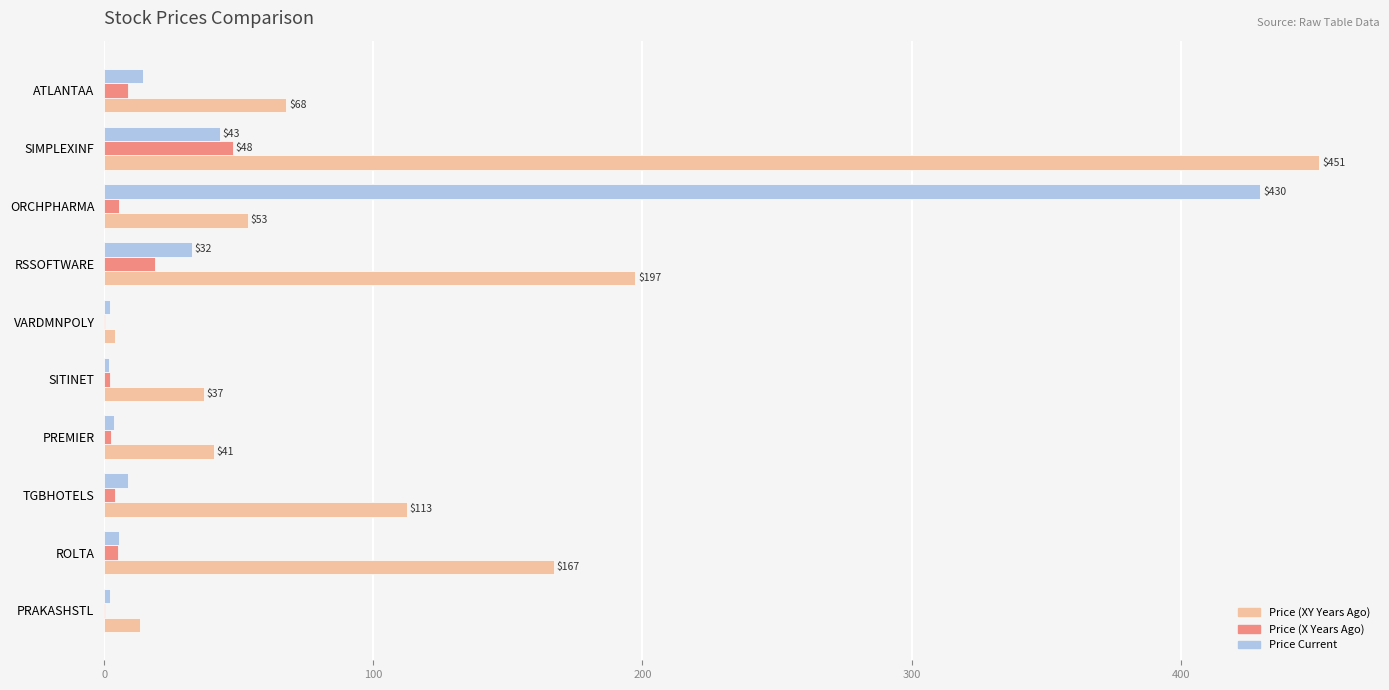

True or false: Price (XY Years Ago) has a value of 111.7 at ATLANTAA.

False